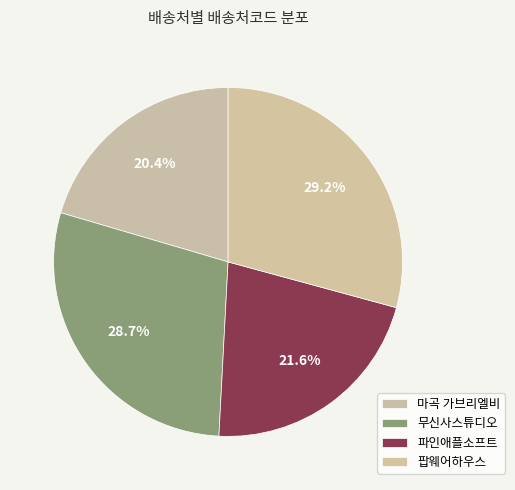

How many slices are in this pie chart?

4